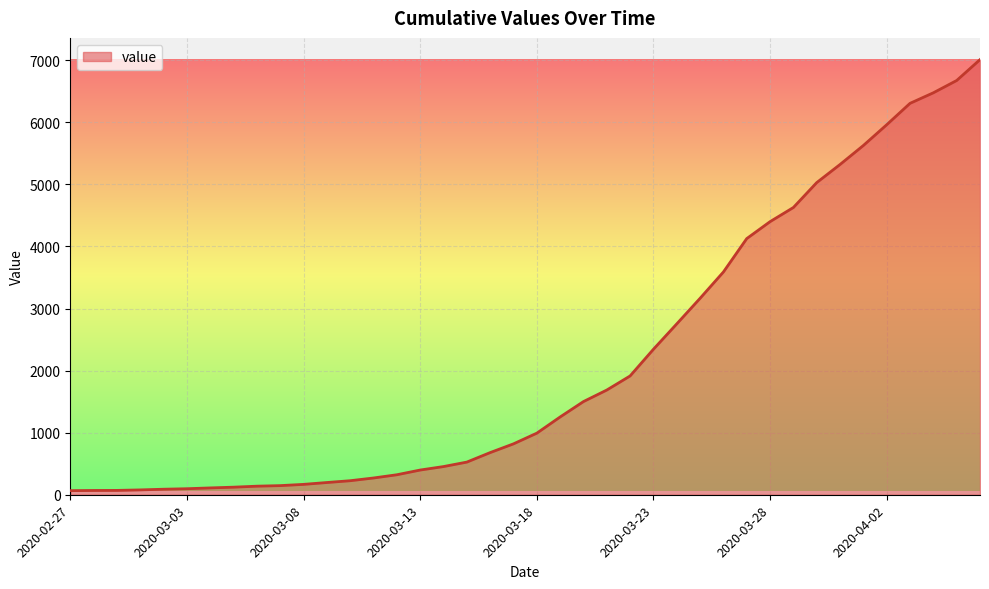

What is the greatest value displayed?

7010